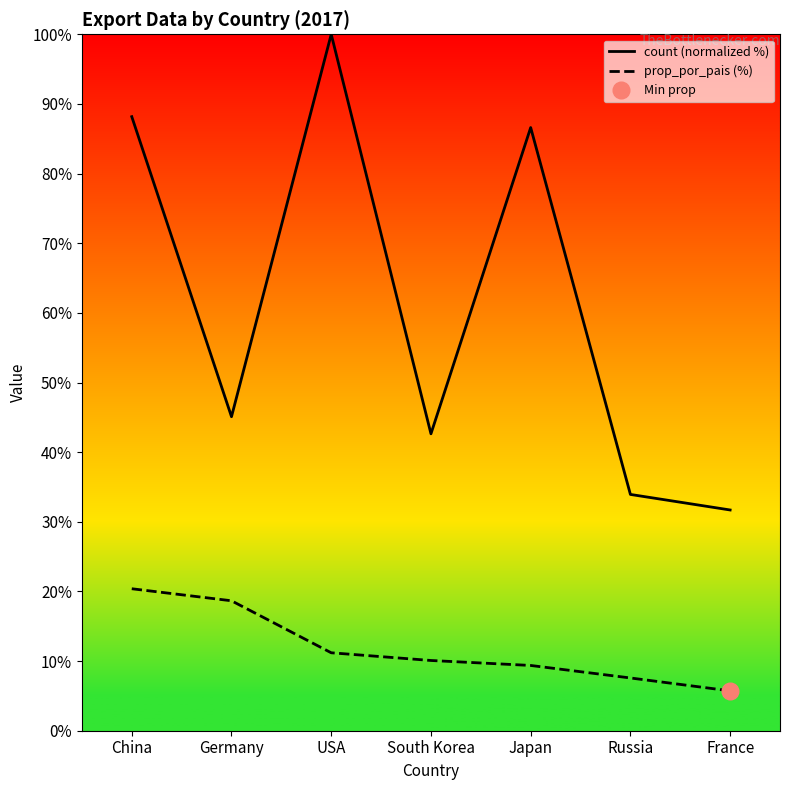

What is the spread (max minus min) of values at China?

67.8